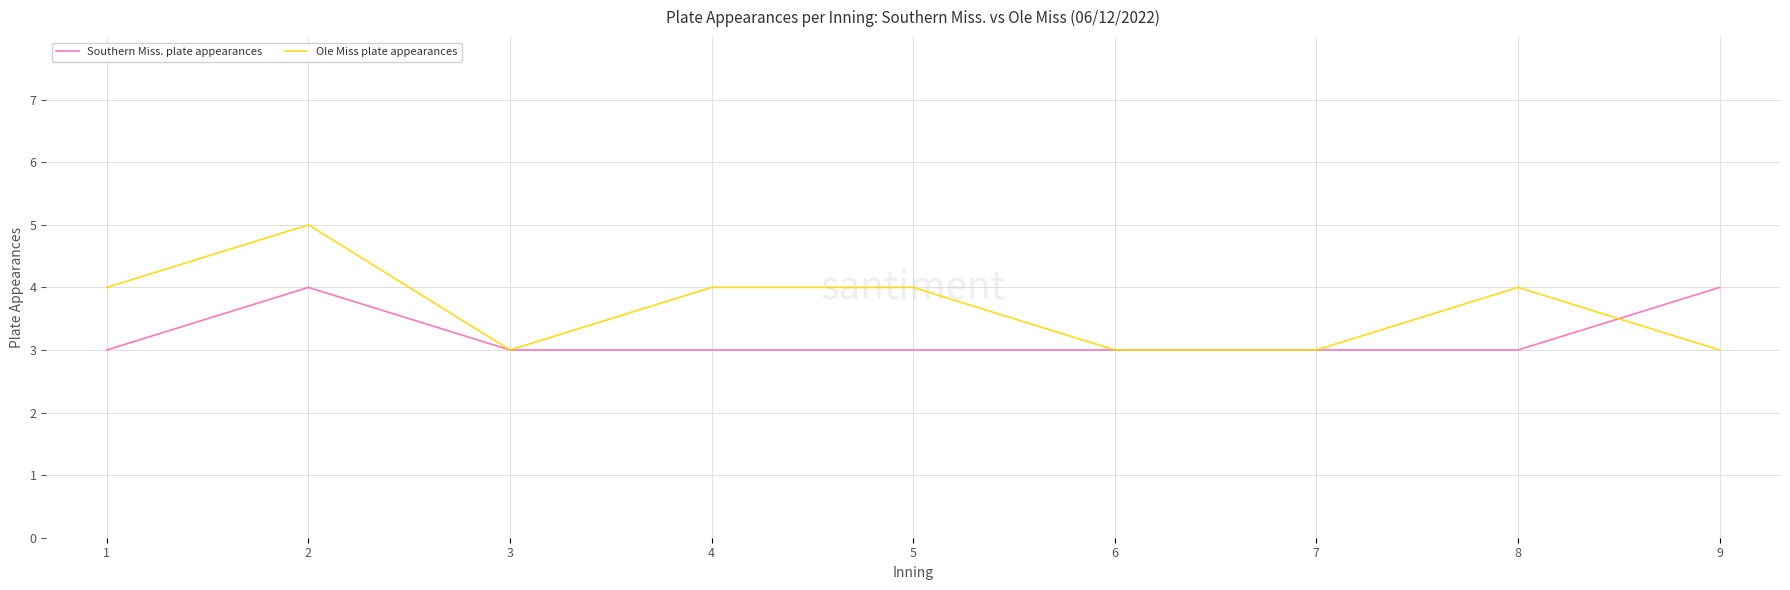

Which series has the largest total across all categories?

Ole Miss plate appearances